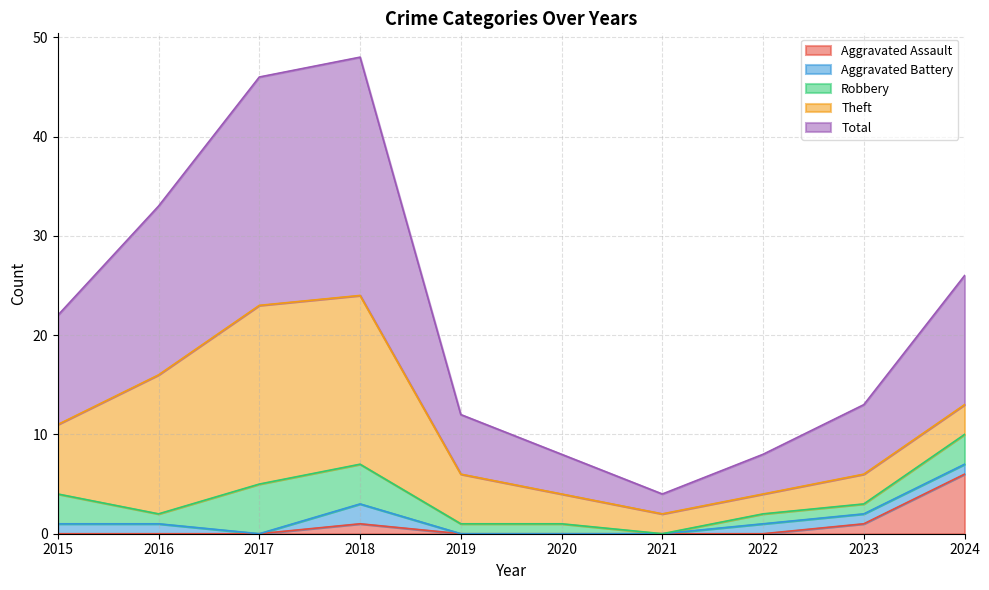

Reading left to right, list all the values displayed in this chart.

Aggravated Assault: 2015=0	2016=0	2017=0	2018=1	2019=0	2020=0	2021=0	2022=0	2023=1	2024=6
Aggravated Battery: 2015=1	2016=1	2017=0	2018=2	2019=0	2020=0	2021=0	2022=1	2023=1	2024=1
Robbery: 2015=3	2016=1	2017=5	2018=4	2019=1	2020=1	2021=0	2022=1	2023=1	2024=3
Theft: 2015=7	2016=14	2017=18	2018=17	2019=5	2020=3	2021=2	2022=2	2023=3	2024=3
Total: 2015=11	2016=17	2017=23	2018=24	2019=6	2020=4	2021=2	2022=4	2023=7	2024=13